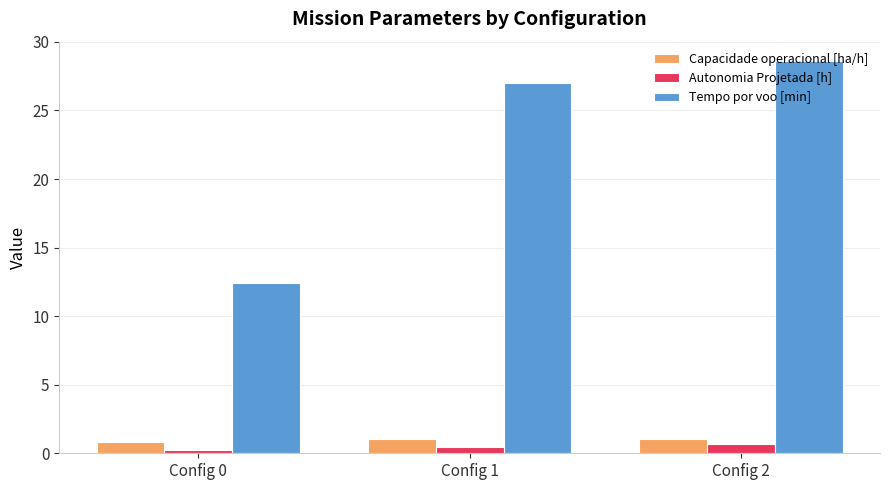

Reading left to right, what are all the values shown in this chart?

Capacidade operacional [ha/h]: 0.8	1.0	1.0
Autonomia Projetada [h]: 0.2	0.5	0.7
Tempo por voo [min]: 12.4	27.0	28.6